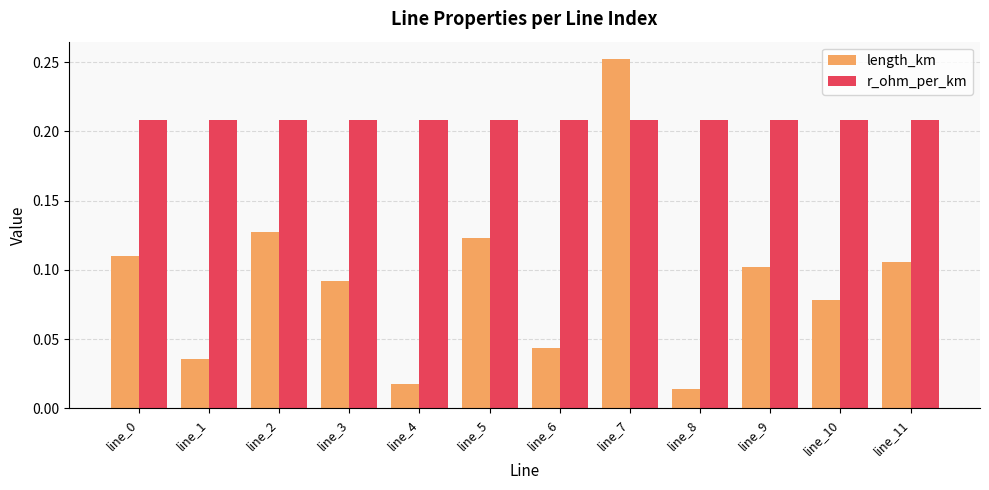

At which category does the chart reach its peak across all series?

line_7